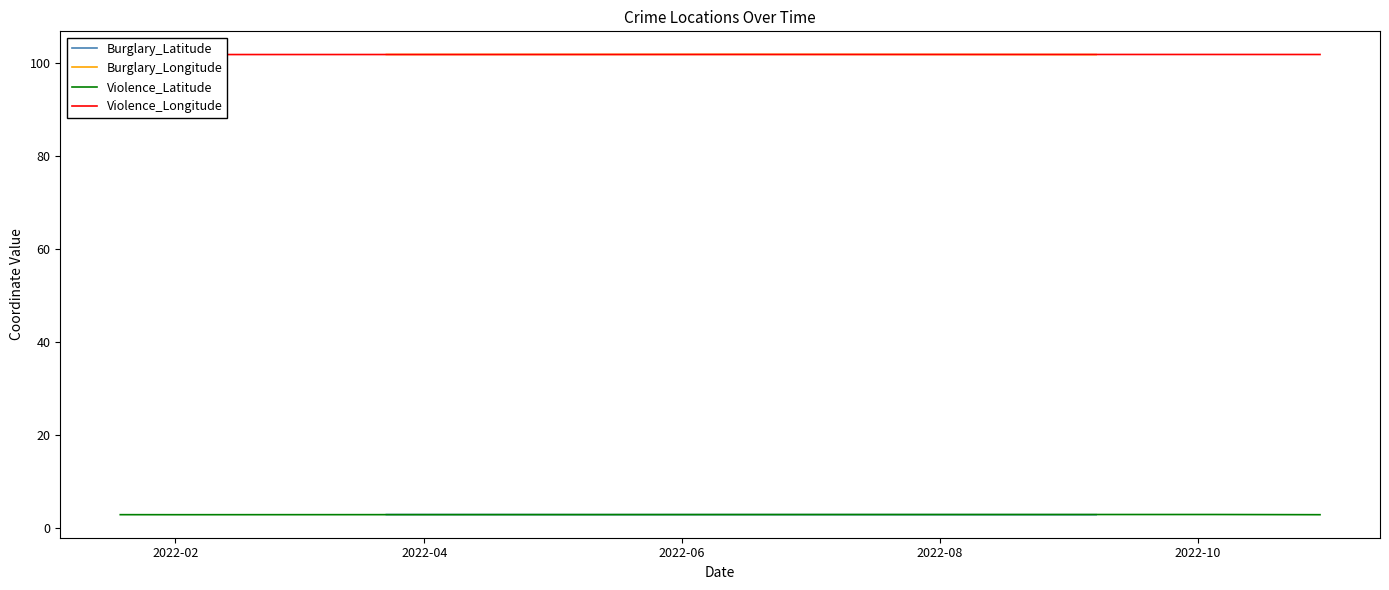

Does the chart display data point markers on the line(s)?

No